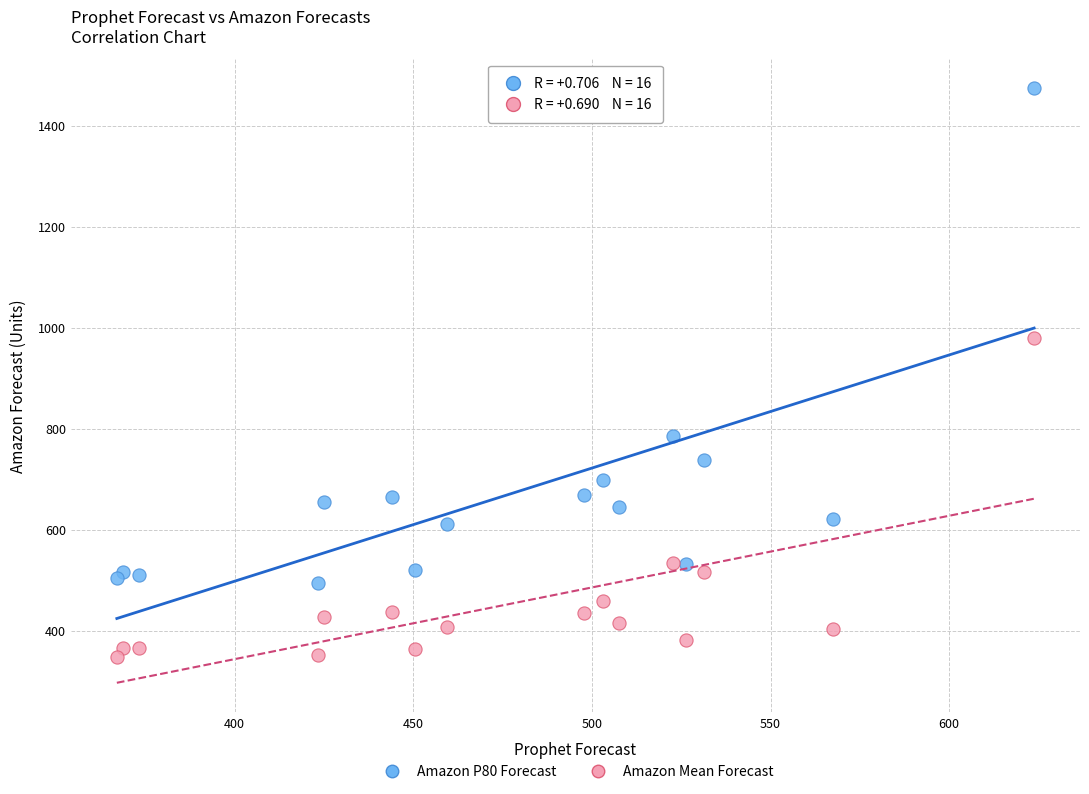

Which series reaches the minimum Y coordinate?

Amazon Mean Forecast